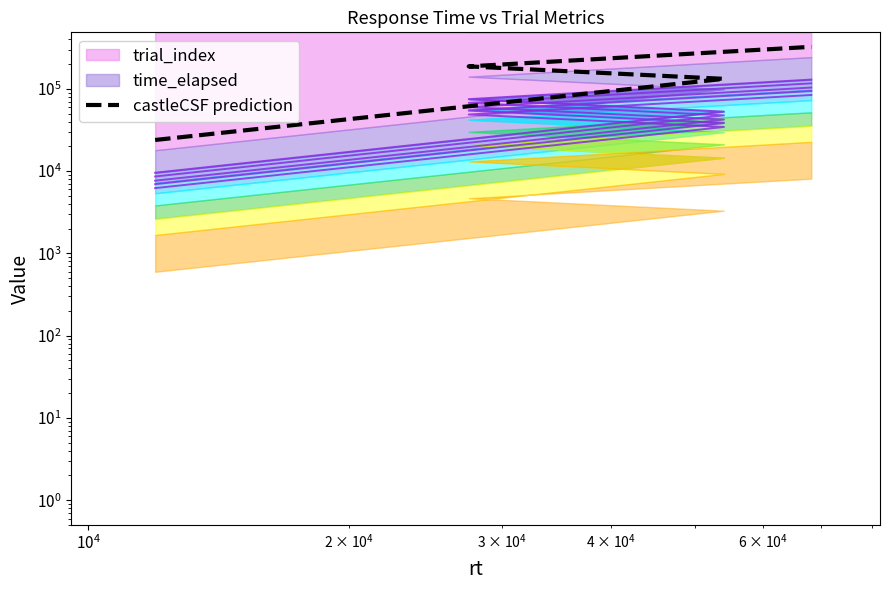

What is the value of the 1st point from the left?

23896